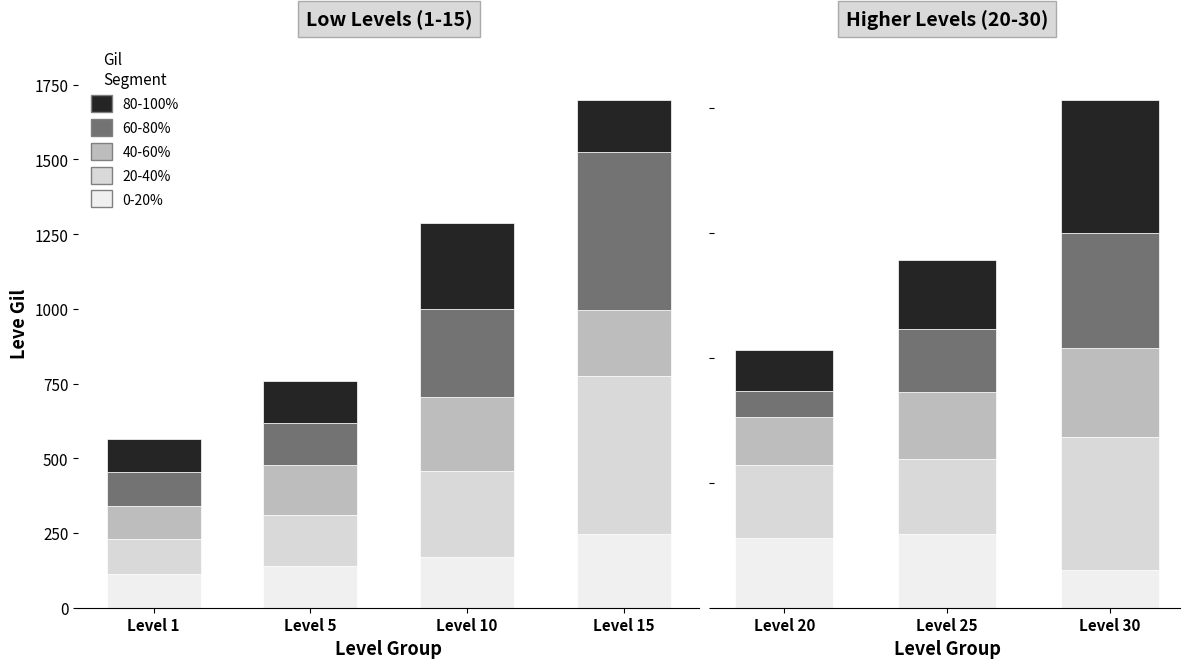

What is the difference between the second highest and minimum values in the Leve Gil (0-20%) series?

129